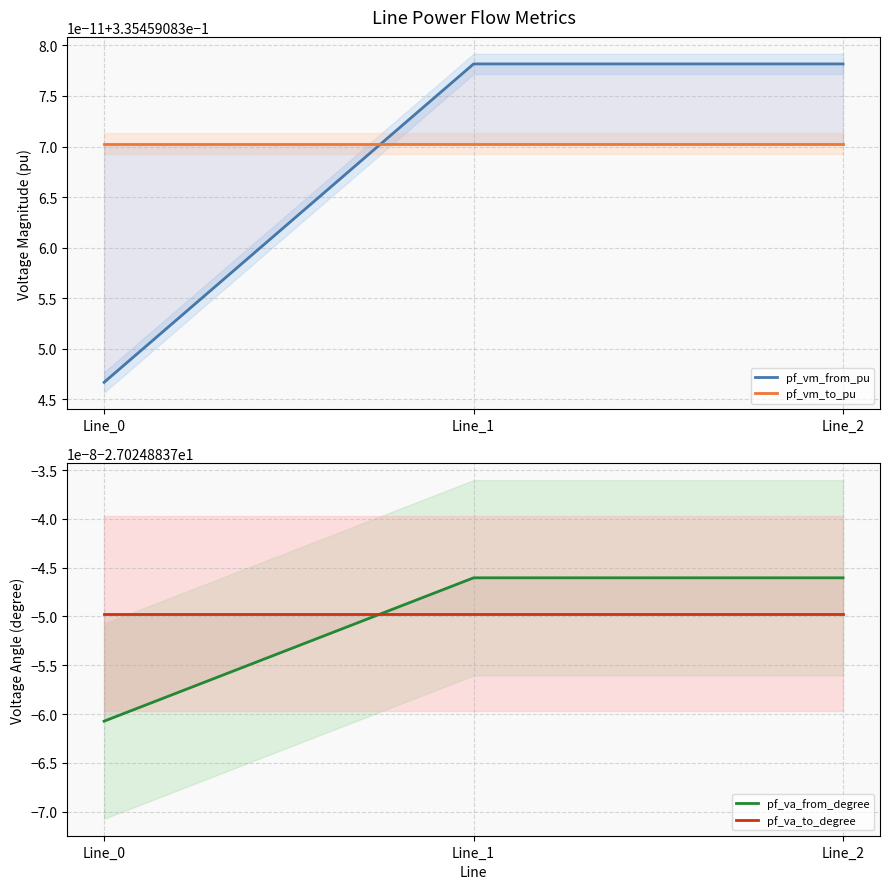

True or false: pf_vm_to_pu has a value of 0.2 at Line_2.

False